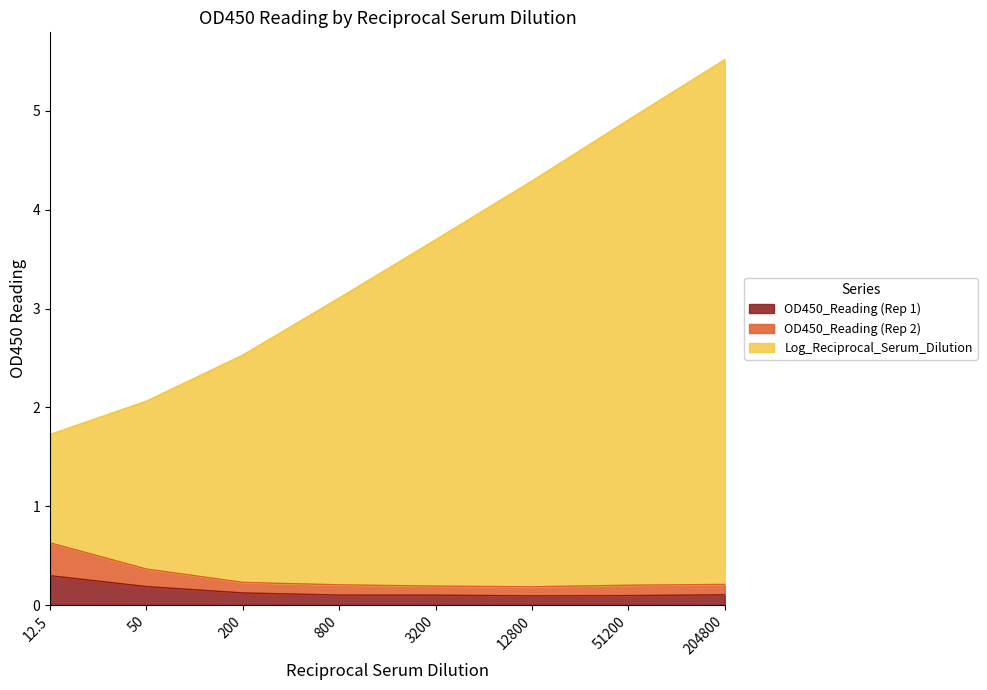

At which category is the sum across all series the highest?

204800